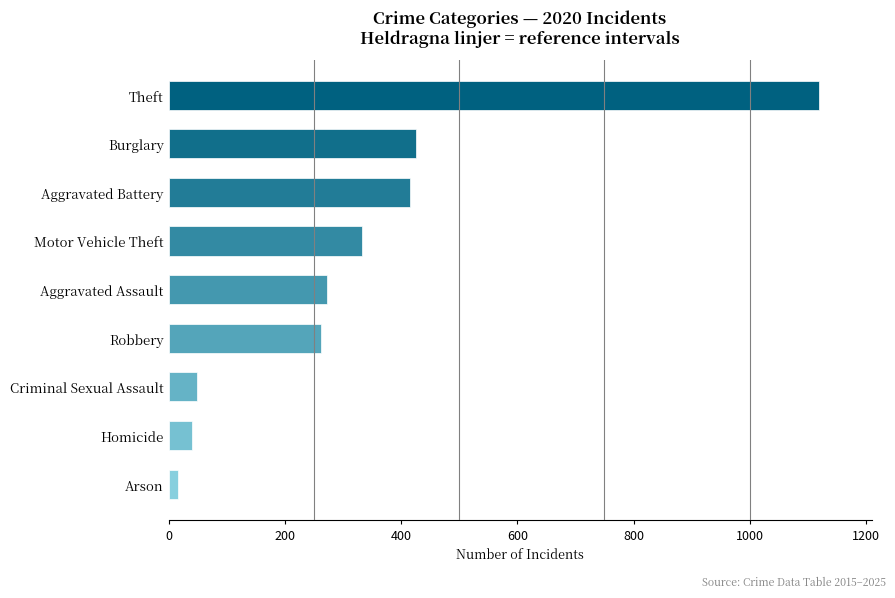

What is the sum of all values?

2935